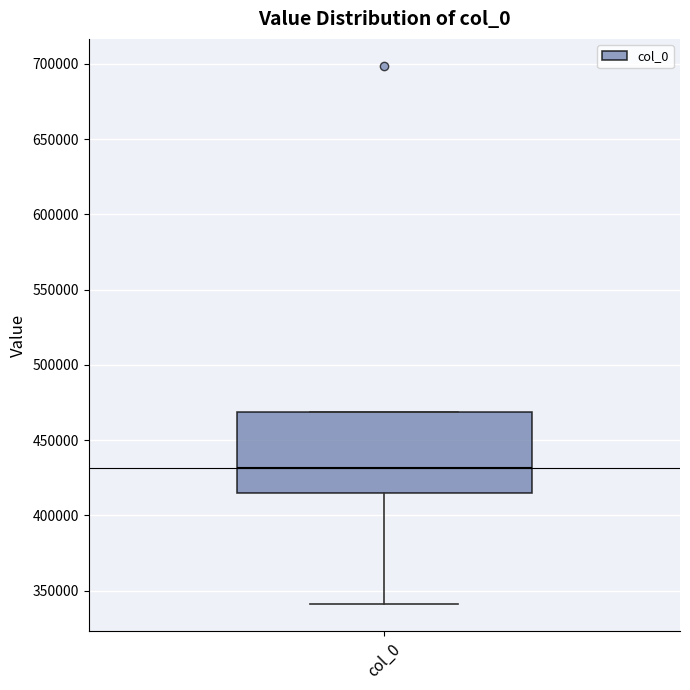

Where does the median line of the box for col_0 sit on the y-axis? The values are not printed on the chart, so give them approximately, as read against the axis.

430000